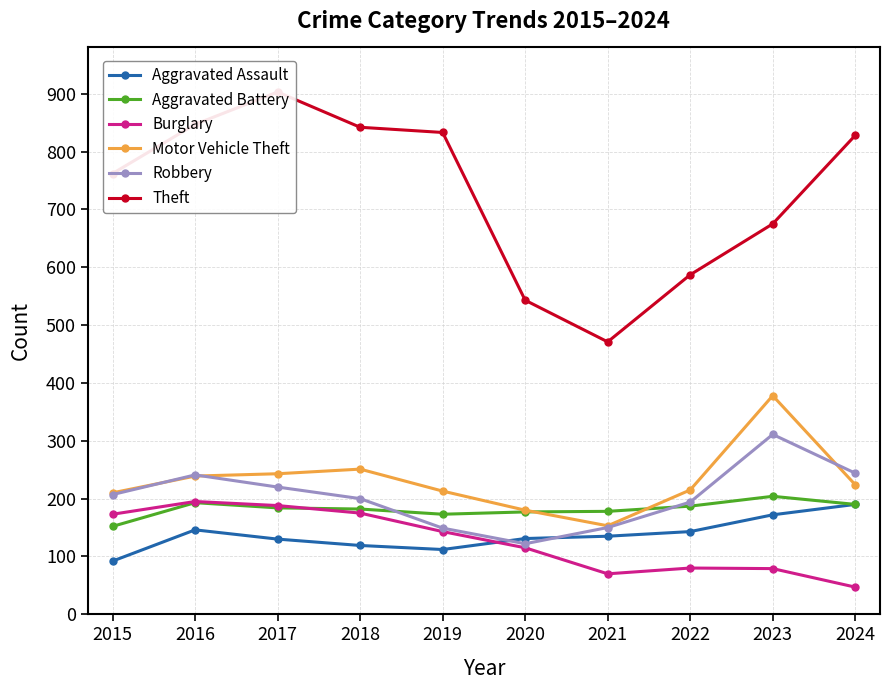

Which category has the lowest value across all series?

2024